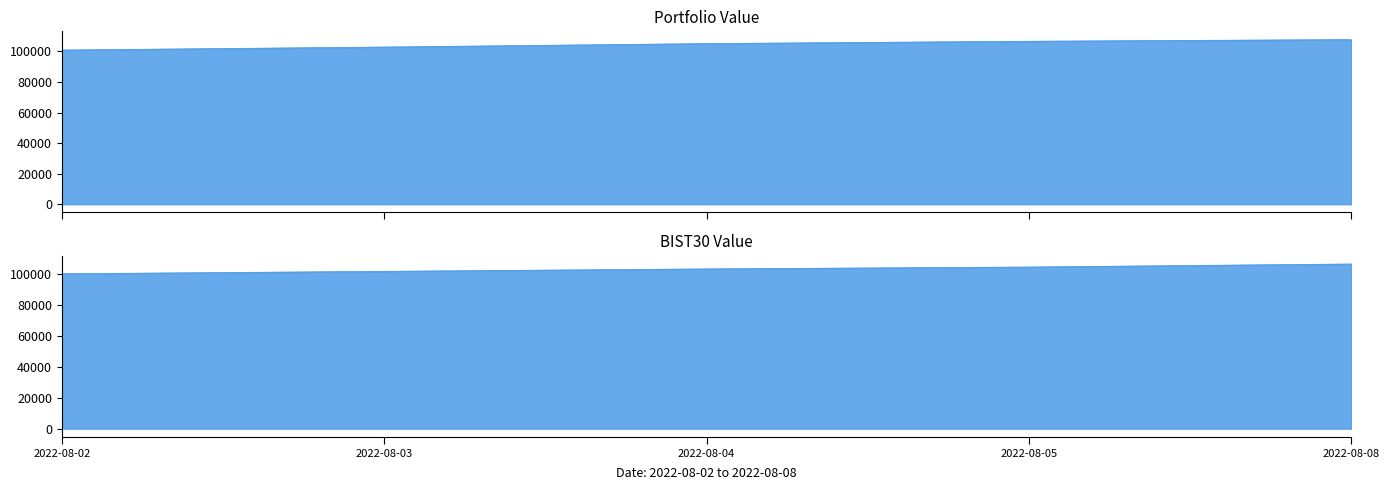

The BIST30 Value series shows 104308.2 at 2022-08-05. True or false?

True